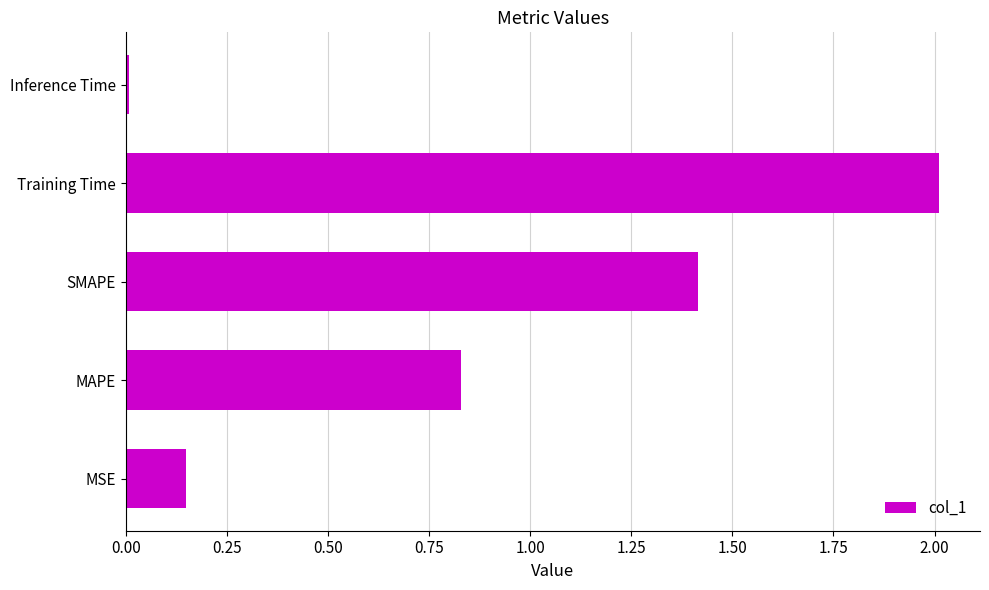

Which category has the highest value across all series?

Training Time